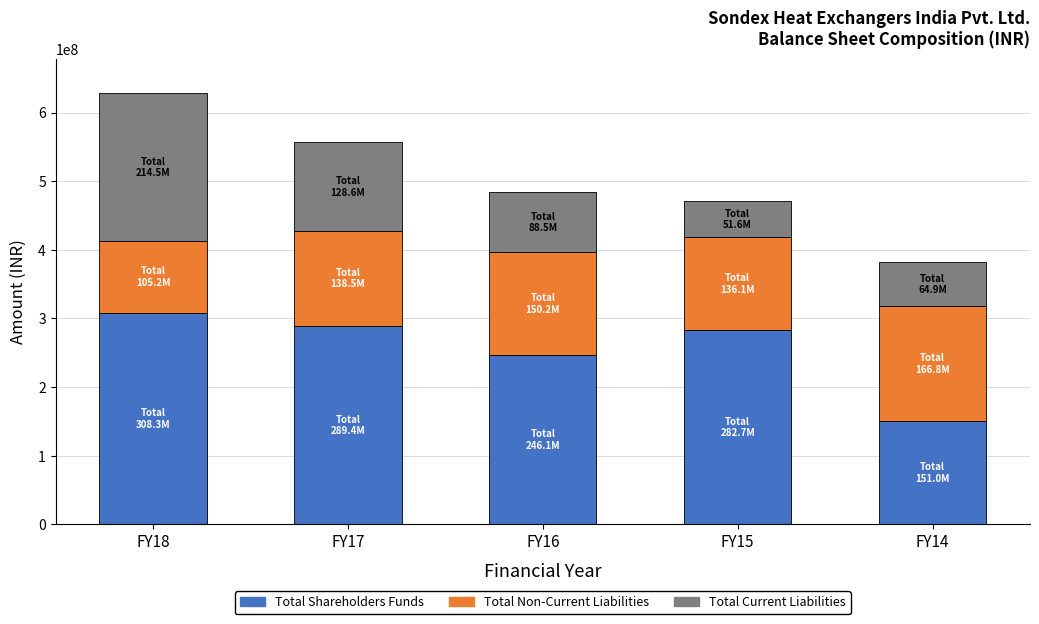

What is the highest value of the Total Shareholders Funds series?

308290482